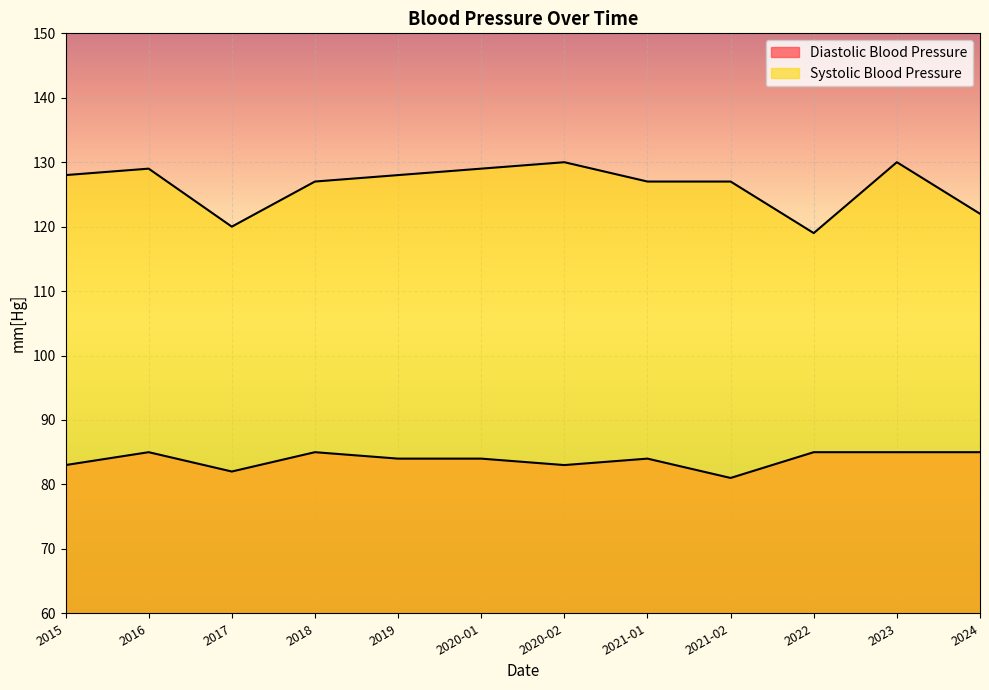

Which series changed the most between 2015 and 2016?

Diastolic Blood Pressure